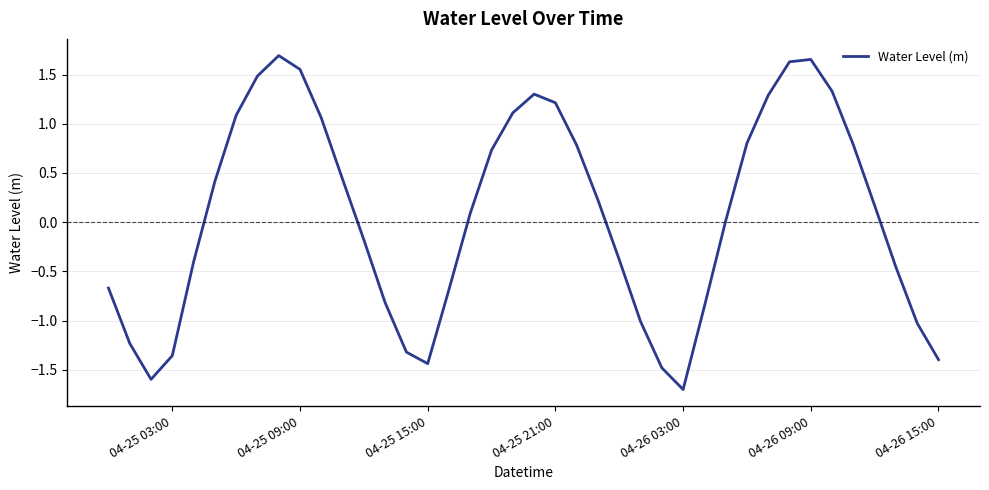

What is the difference between the maximum and minimum values?

3.4